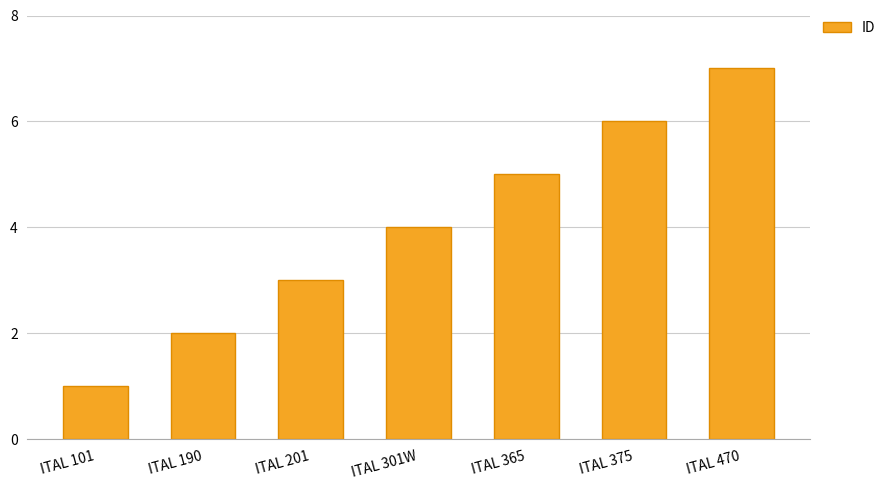

How many values are between 2 and 6?

5